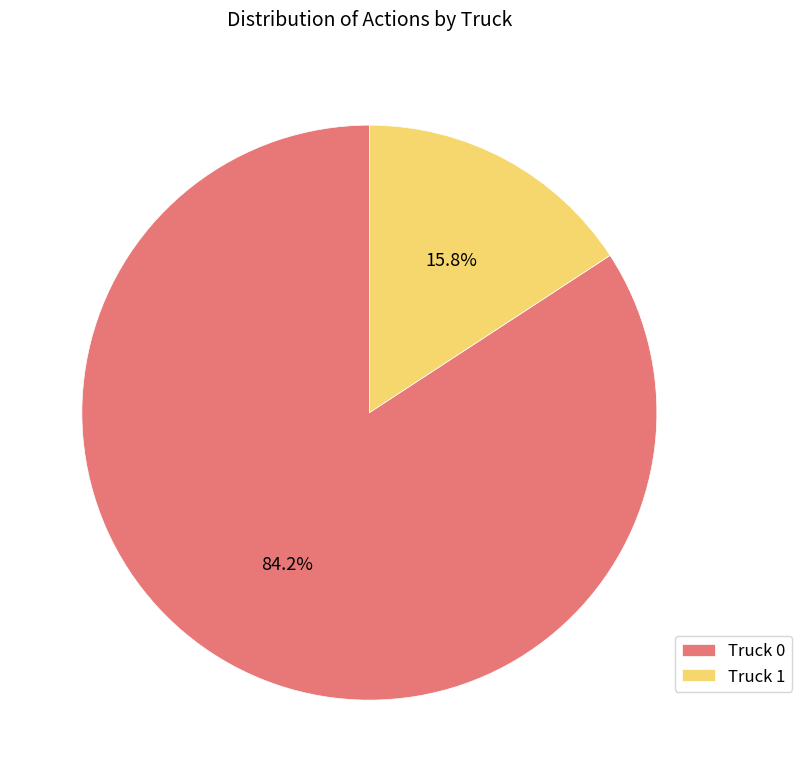

How many segments does this pie chart have?

2